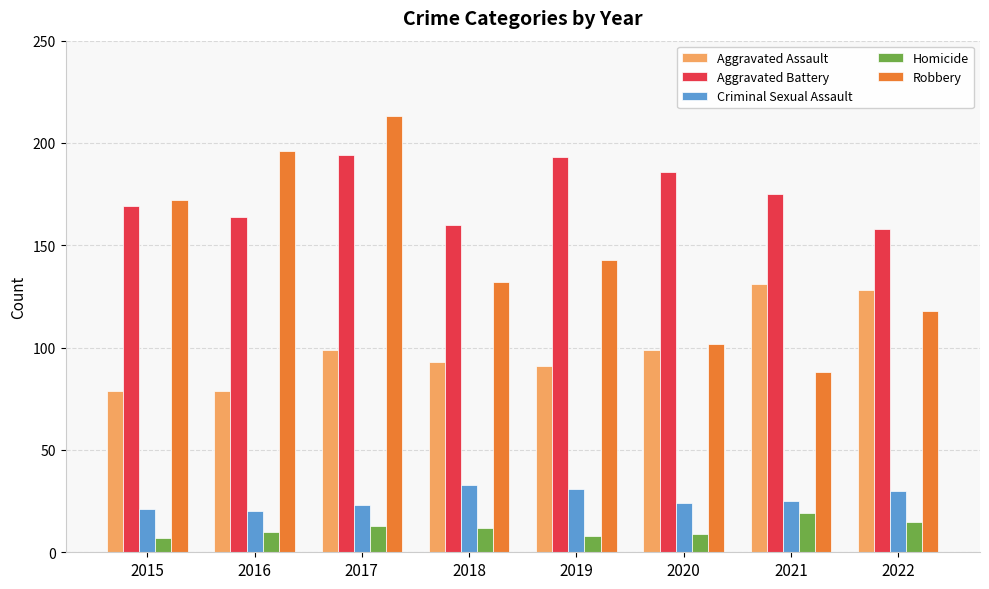

Rank the series by their maximum value, from lowest to highest.

Homicide, Criminal Sexual Assault, Aggravated Assault, Aggravated Battery, Robbery